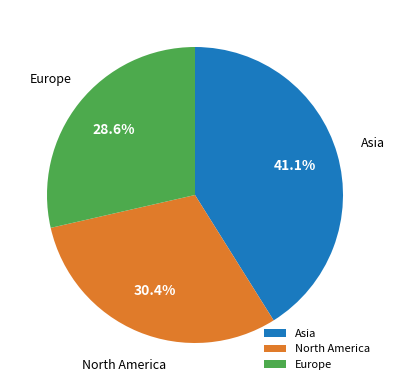

Rank the categories by value from highest to lowest.

Asia, North America, Europe